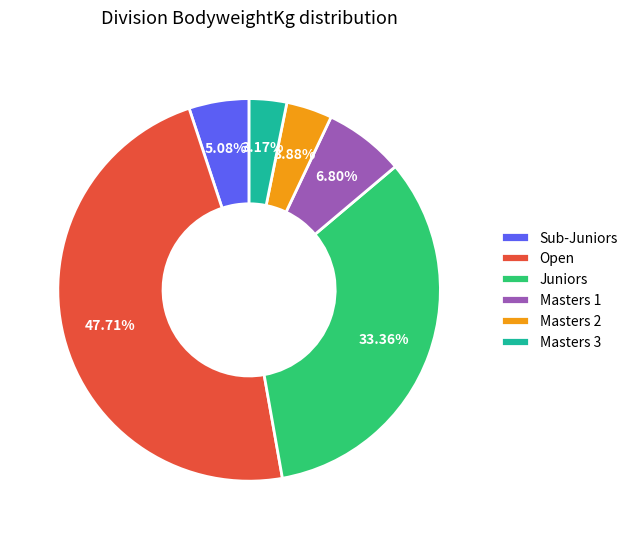

How much of the chart is everything except Masters 3?

96.8%